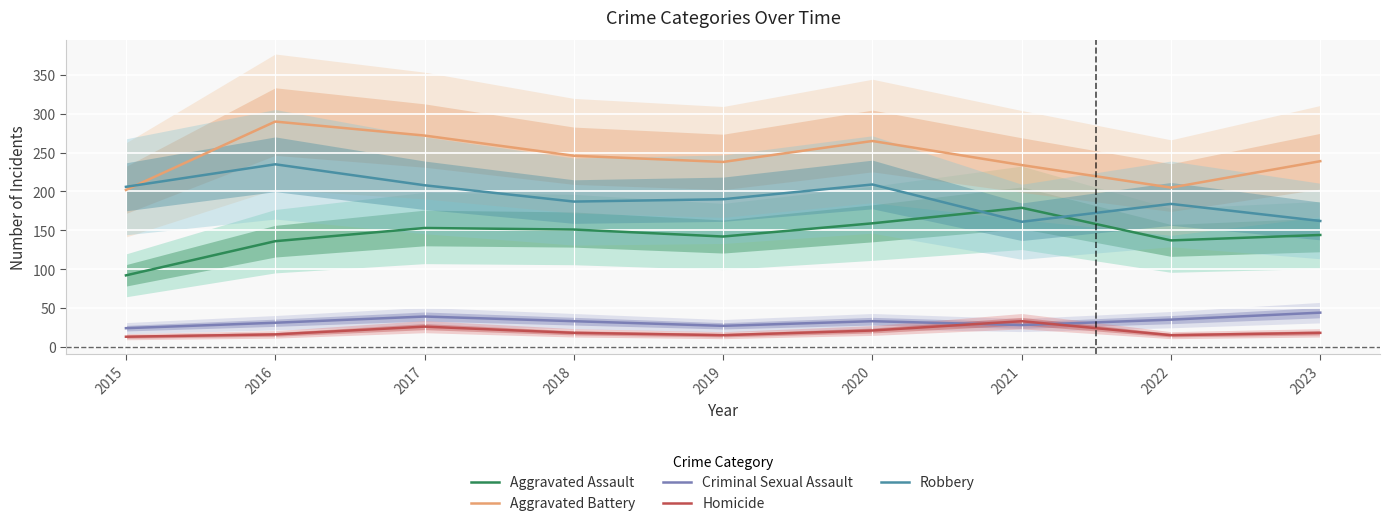

Reading left to right, list all the values displayed in this chart.

Aggravated Assault: 2015=92	2016=136	2017=153	2018=151	2019=142	2020=159	2021=179	2022=137	2023=144
Aggravated Battery: 2015=202	2016=290	2017=272	2018=246	2019=238	2020=265	2021=234	2022=205	2023=239
Criminal Sexual Assault: 2015=24	2016=31	2017=39	2018=33	2019=27	2020=33	2021=28	2022=35	2023=44
Homicide: 2015=13	2016=16	2017=26	2018=18	2019=15	2020=21	2021=33	2022=15	2023=18
Robbery: 2015=206	2016=235	2017=208	2018=187	2019=190	2020=209	2021=161	2022=184	2023=162